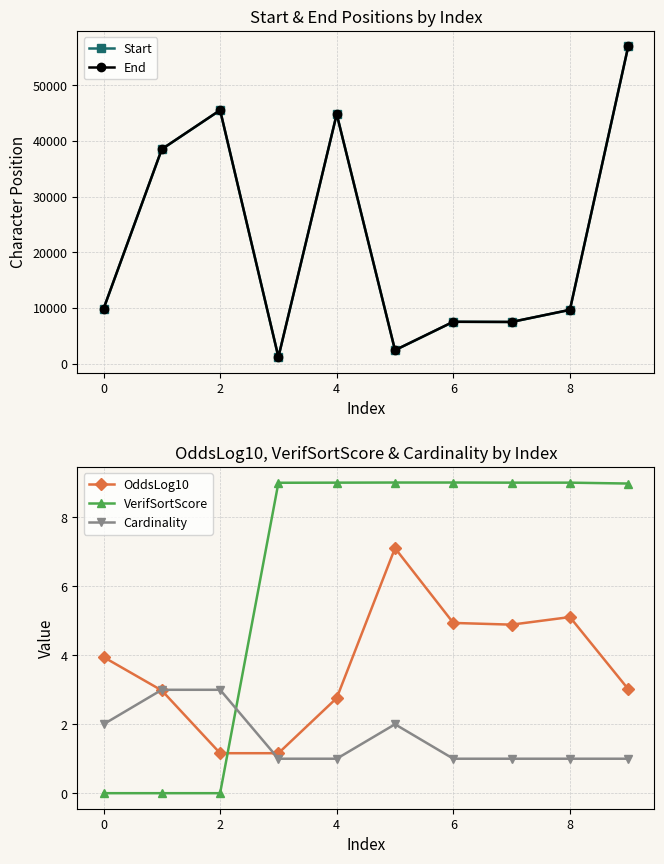

True or false: OddsLog10 has more than 2 points higher than both neighbors.

False